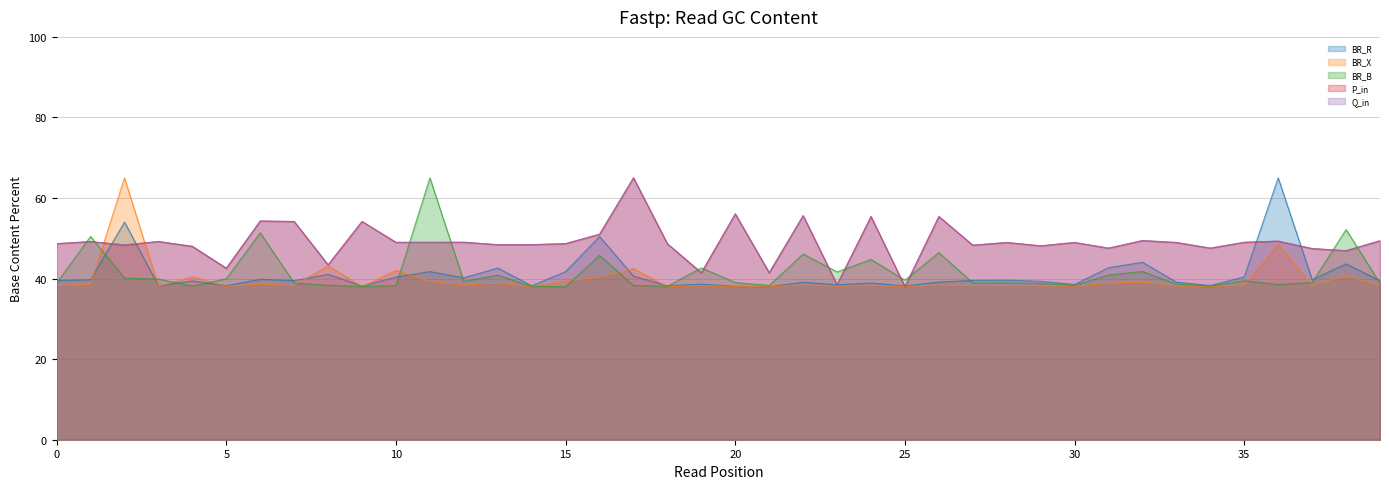

What is the maximum value for BR_X?

65.0